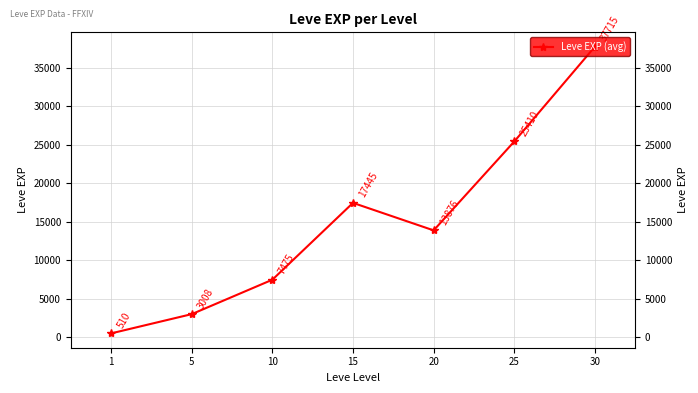

Reading left to right, list all the values displayed in this chart.

1=510.2	5=3008.3	10=7475.0	15=17445.0	20=13876.7	25=25410.0	30=37715.0